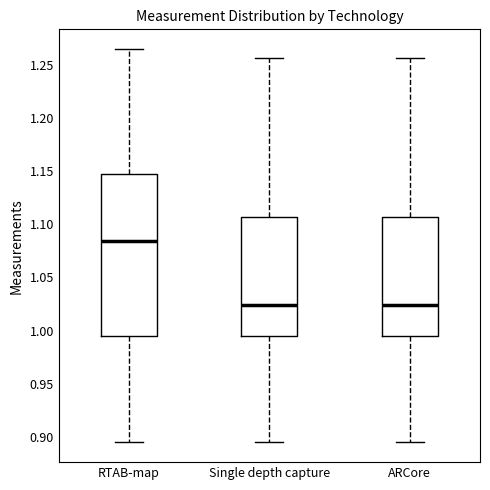

Reading left to right, transcribe this box plot: for each box, give where its median line is, the range the box spans, and where its two whiskers end, as read against the y-axis. The values are not printed on the chart, so give them approximately, as read against the axis.

RTAB-map: median 1.085, box 0.995 to 1.145, whiskers 0.895 to 1.265
Single depth capture: median 1.025, box 0.995 to 1.105, whiskers 0.895 to 1.255
ARCore: median 1.025, box 0.995 to 1.105, whiskers 0.895 to 1.255